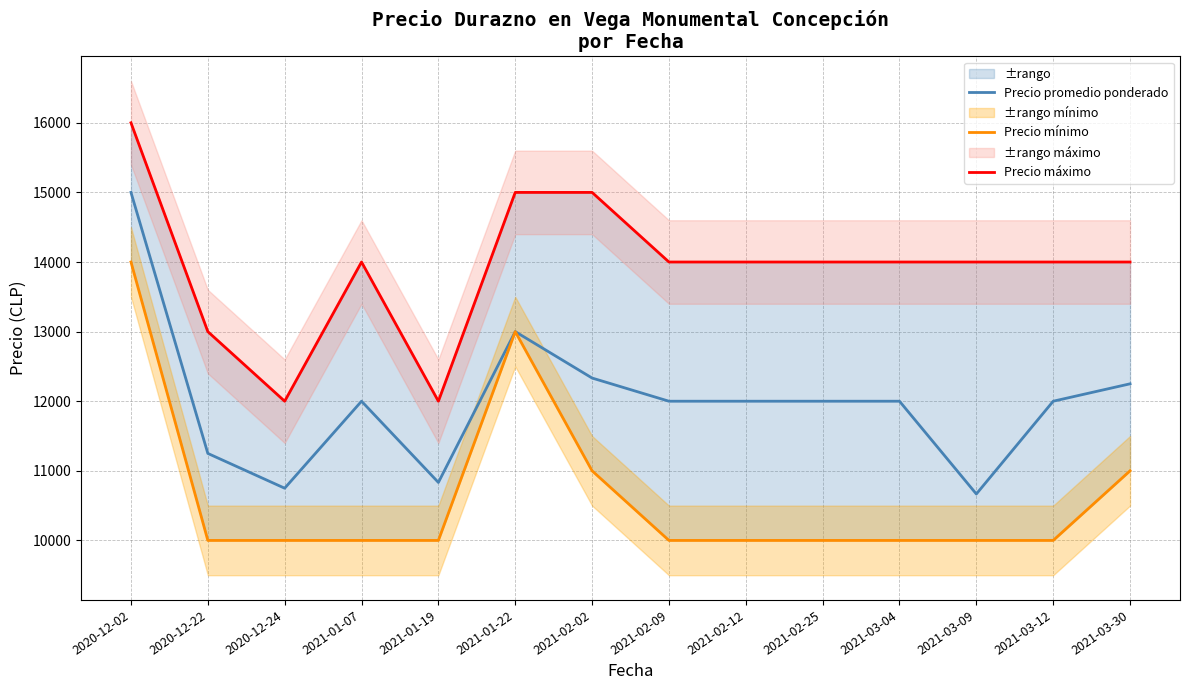

What is the difference between the second highest and second lowest values in the Precio promedio ponderado series?

2250